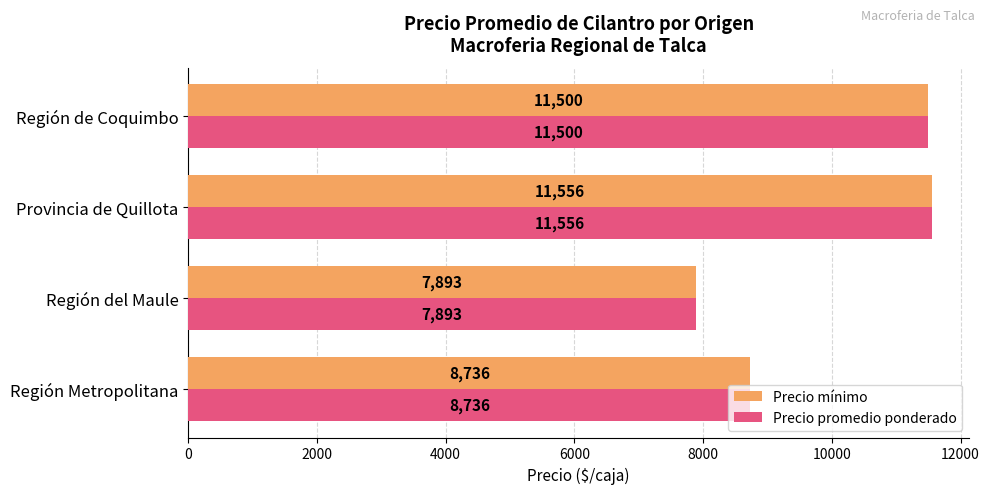

List the labels in order of Precio promedio ponderado value, largest first.

Provincia de Quillota, Región de Coquimbo, Región Metropolitana, Región del Maule